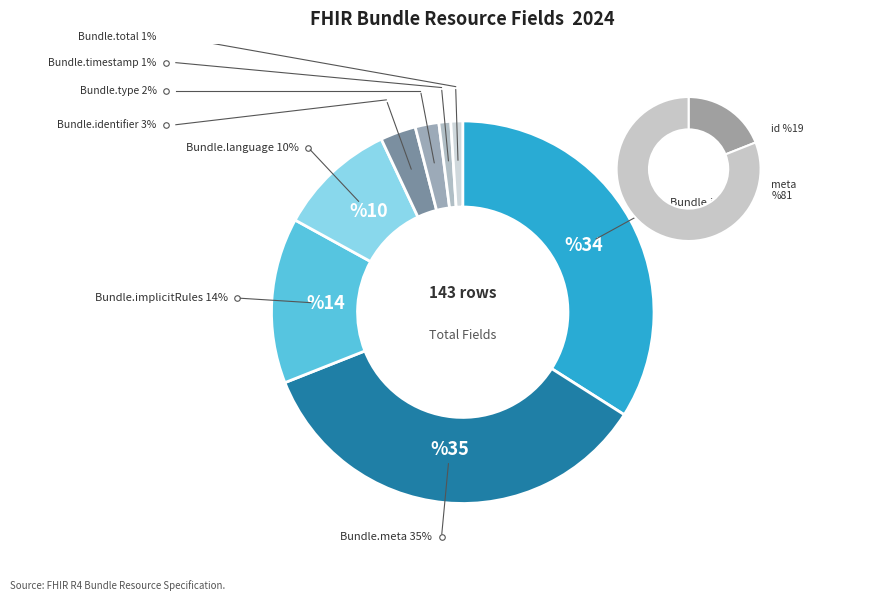

Does Bundle.type account for over 50% of the chart?

No